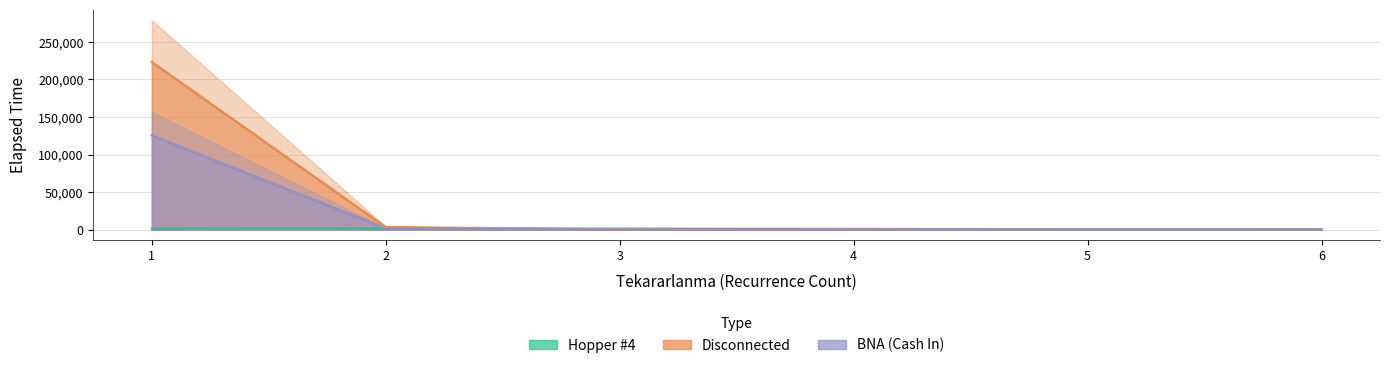

True or false: BNA (Cash In) has more than 2 interior local peaks.

False